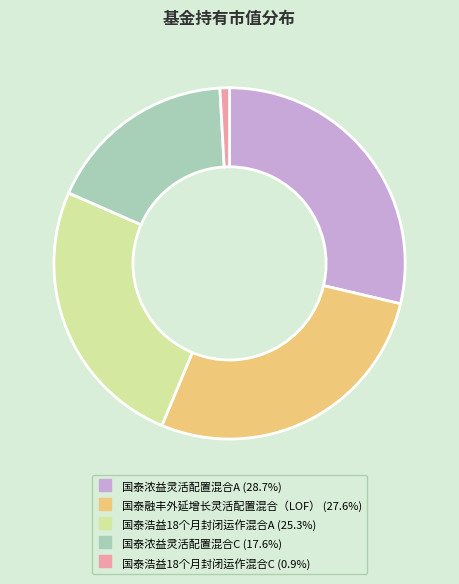

The 国泰浩益18个月封闭运作混合C slice represents 1% of the pie. True or false?

True